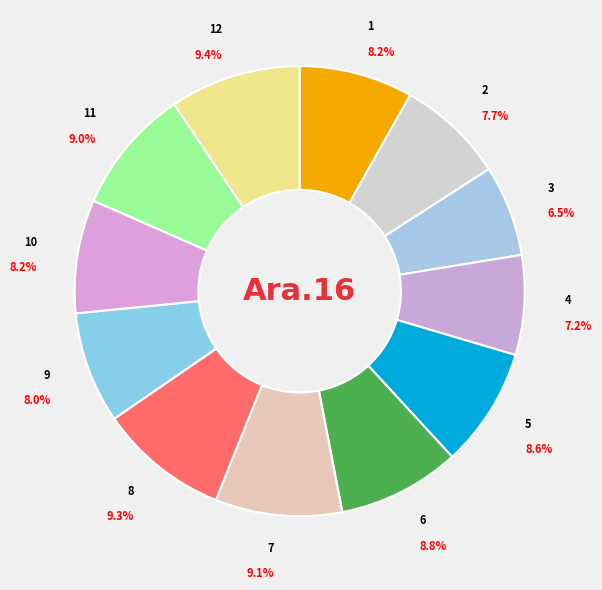

What is the ratio of the value at 7 to the value at 5?

1.1